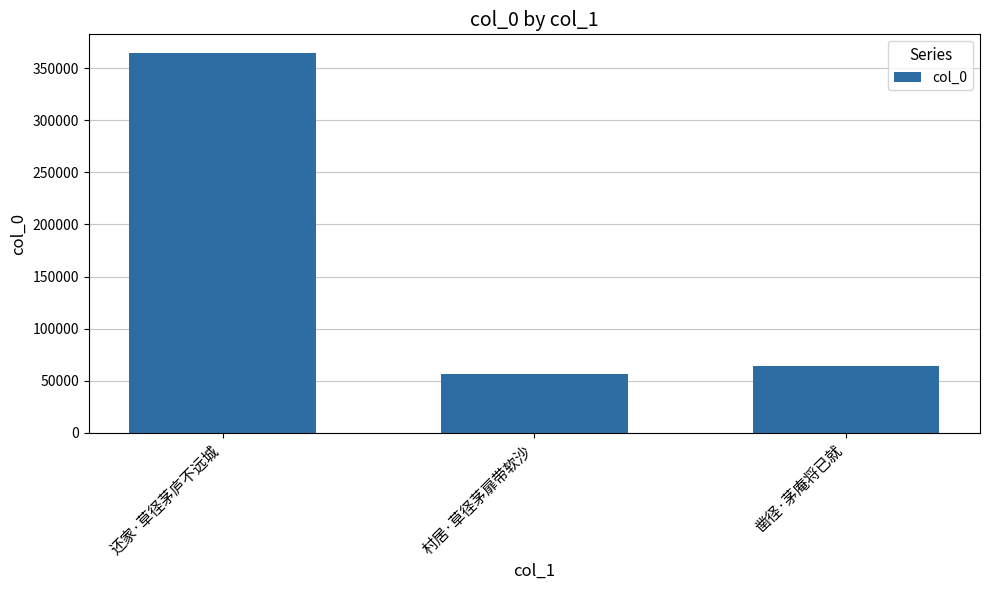

How many categories are shown in the chart?

3